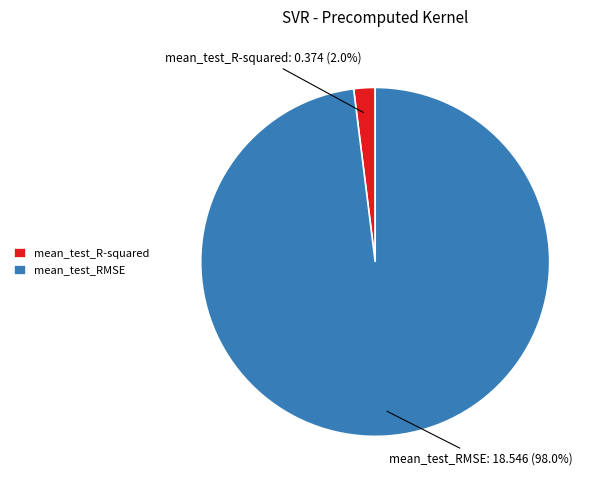

The mean_test_R-squared slice represents 2% of the pie. True or false?

True